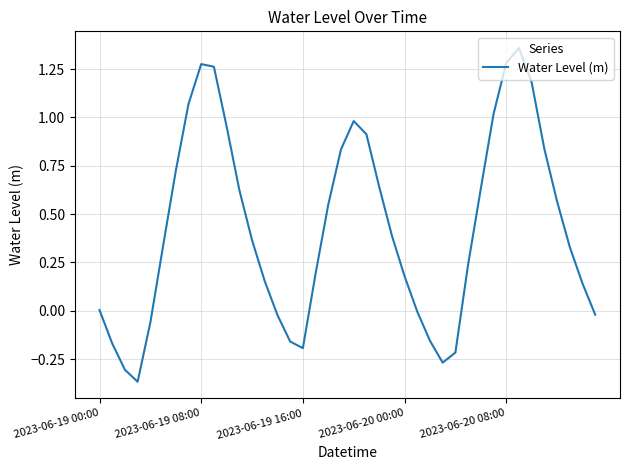

What is the difference between the maximum and minimum values?

1.7